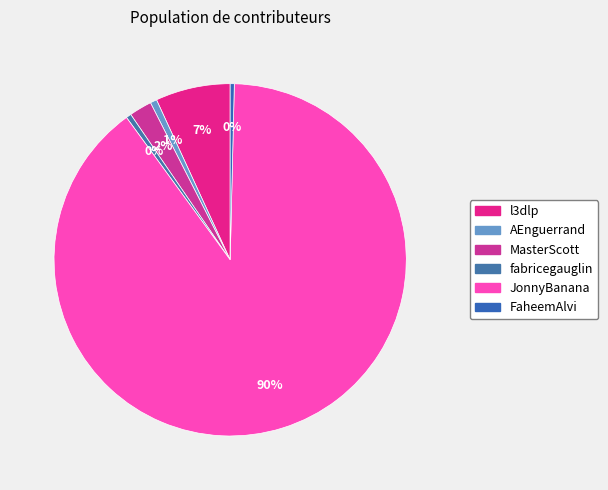

Which category accounts for the majority?

JonnyBanana